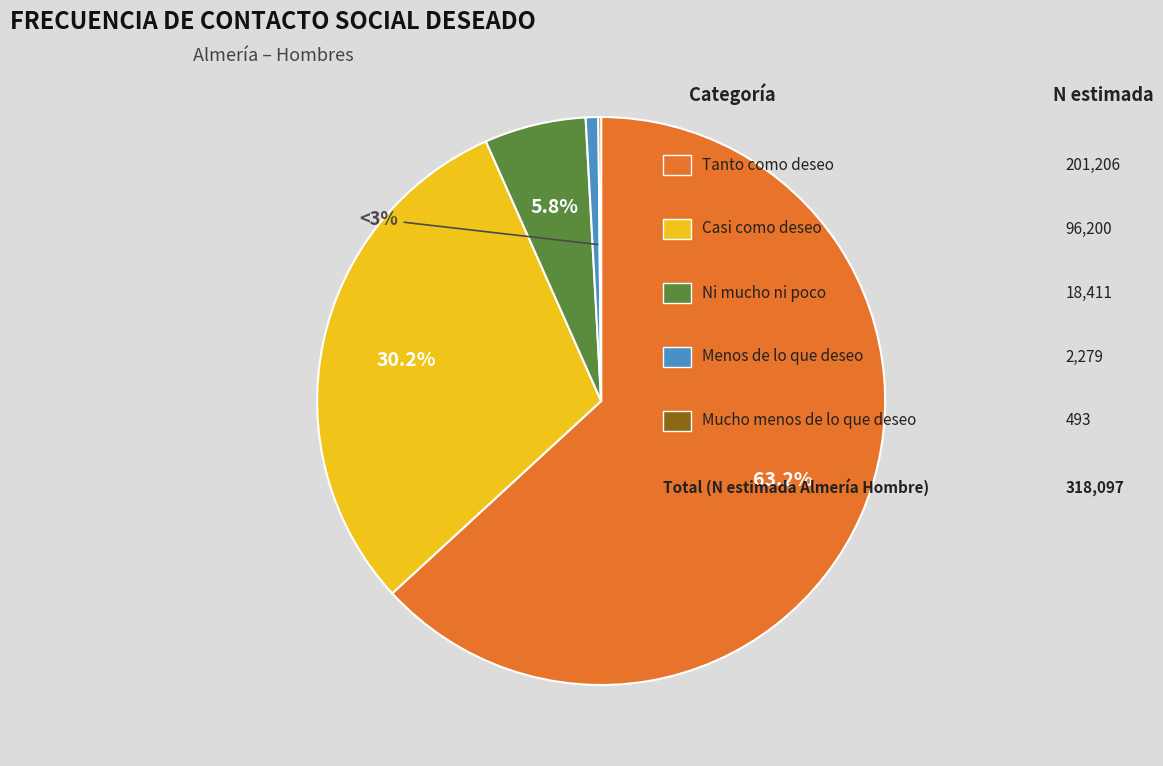

The Tanto como deseo slice represents 55% of the pie. True or false?

False